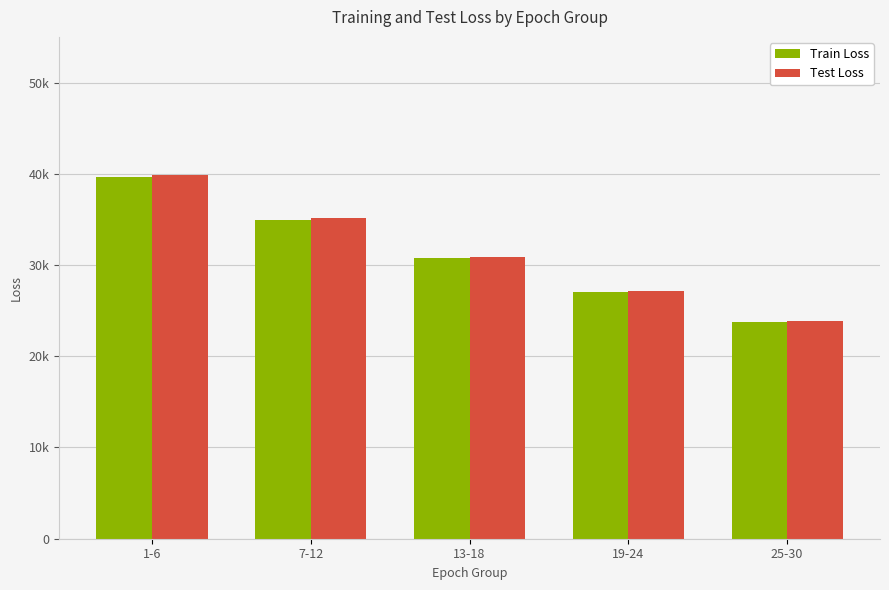

Which label corresponds to the smallest value in the chart?

25-30